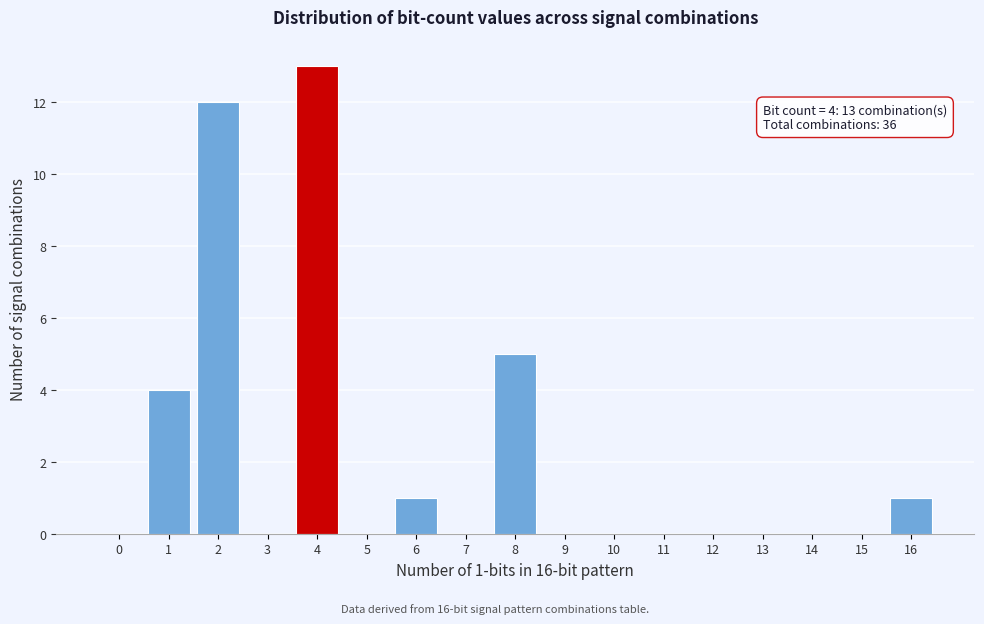

Reading left to right, transcribe all the data shown in this chart.

0=0	1=4	2=12	3=0	4=13	5=0	6=1	7=0	8=5	9=0	10=0	11=0	12=0	13=0	14=0	15=0	16=1